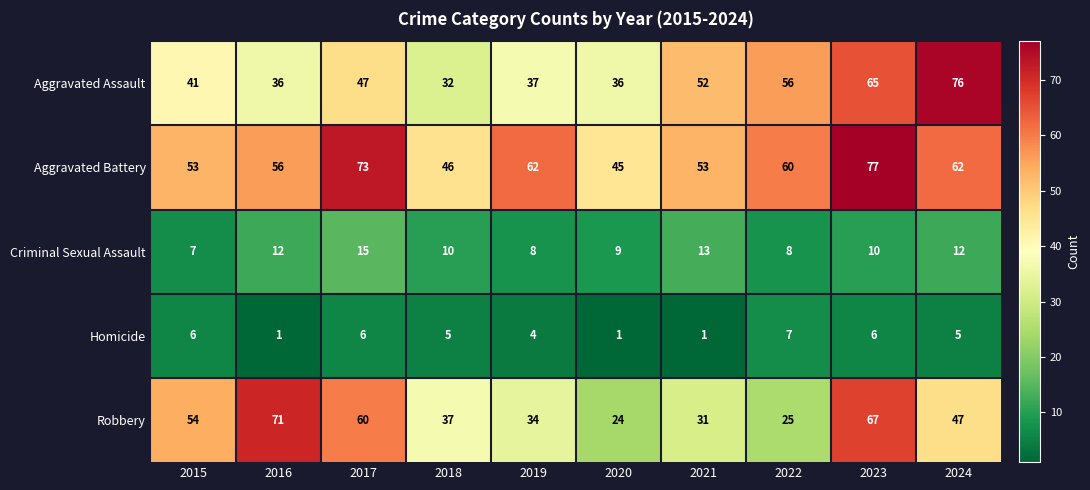

Count the Homicide values in the range 1 to 6.

9